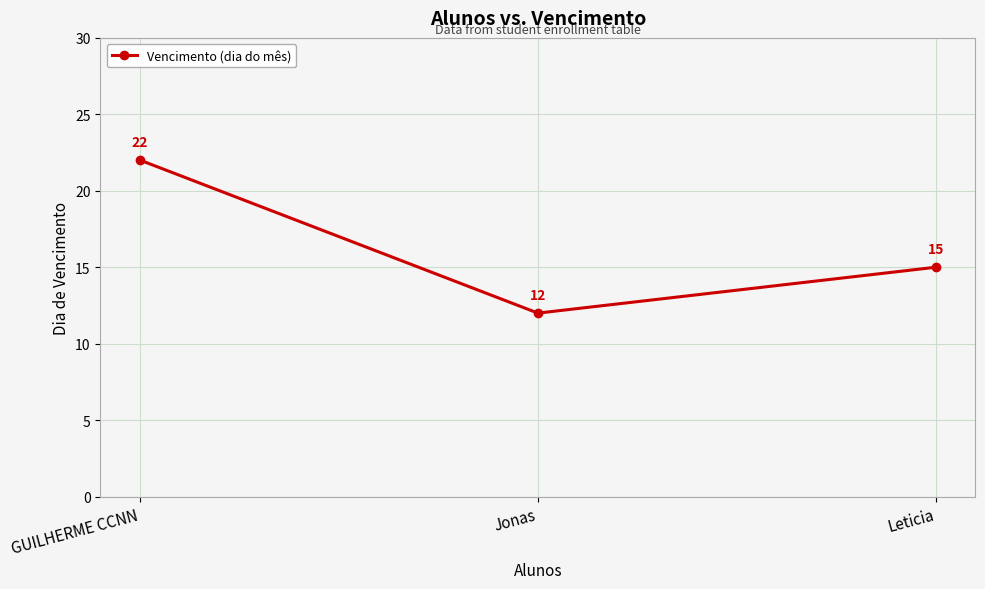

Count the number of categories in the chart.

3